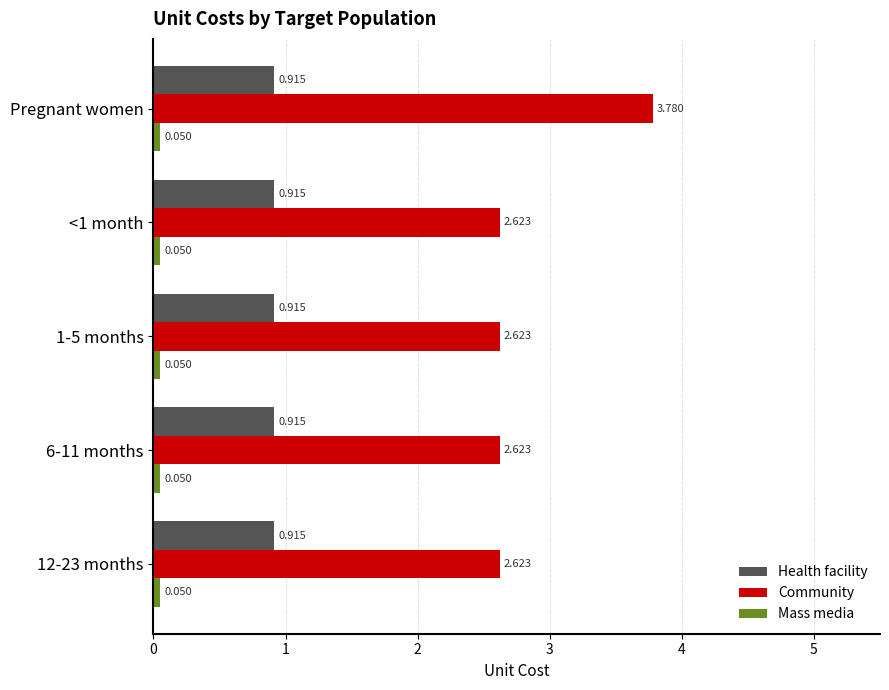

Which series has the largest range (max minus min)?

Community